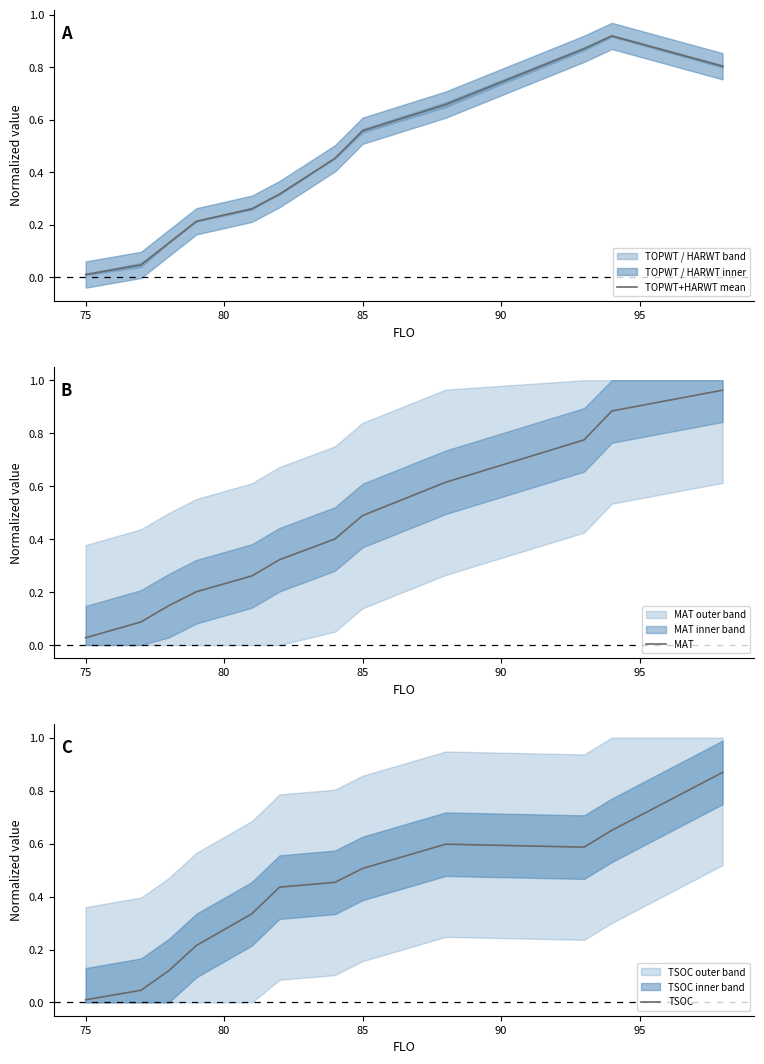

In TSOC, how many points are lower than both neighbors (excluding endpoints)?

1